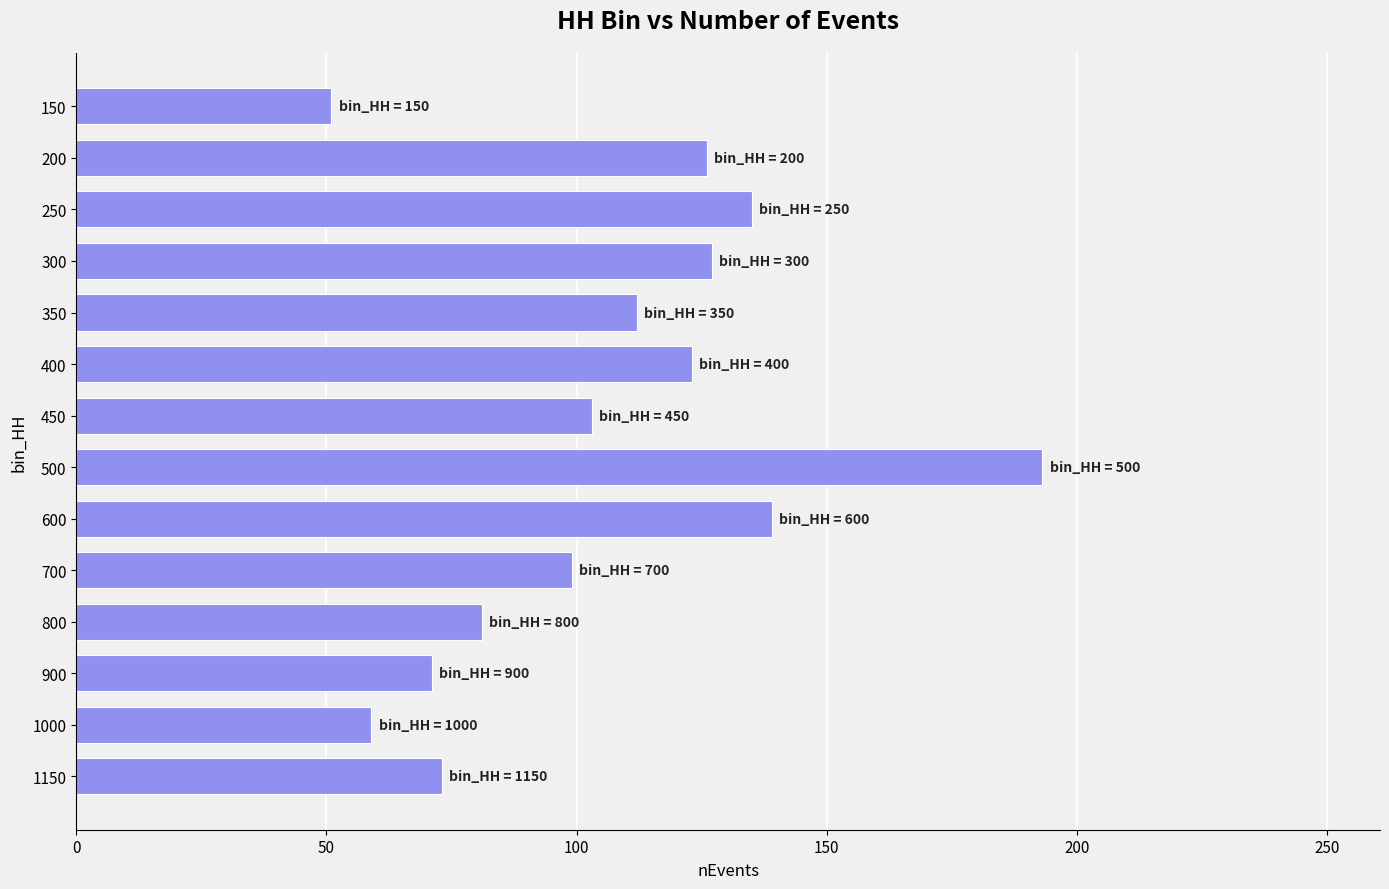

Are the bars horizontal?

Yes